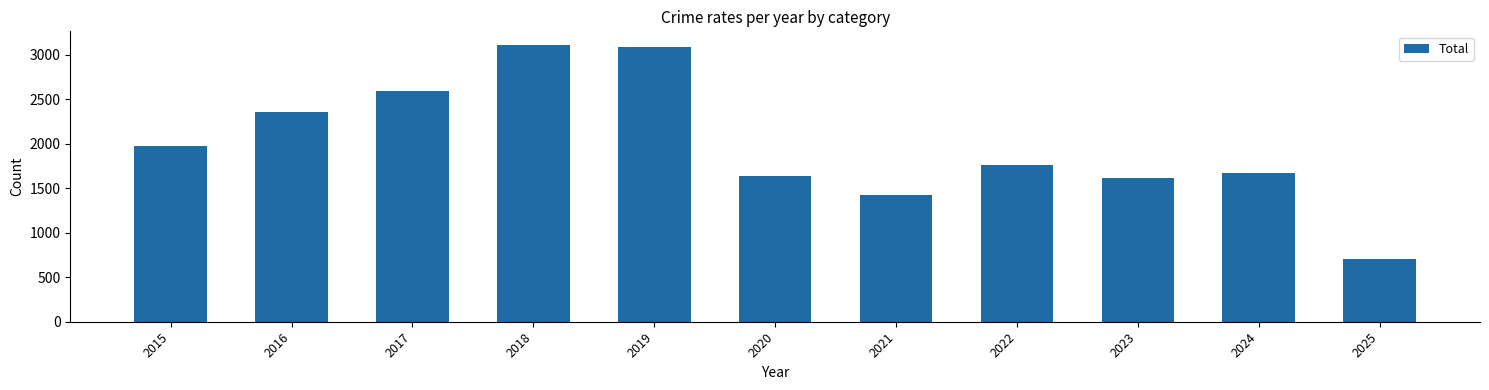

Count the number of data series in this chart.

1